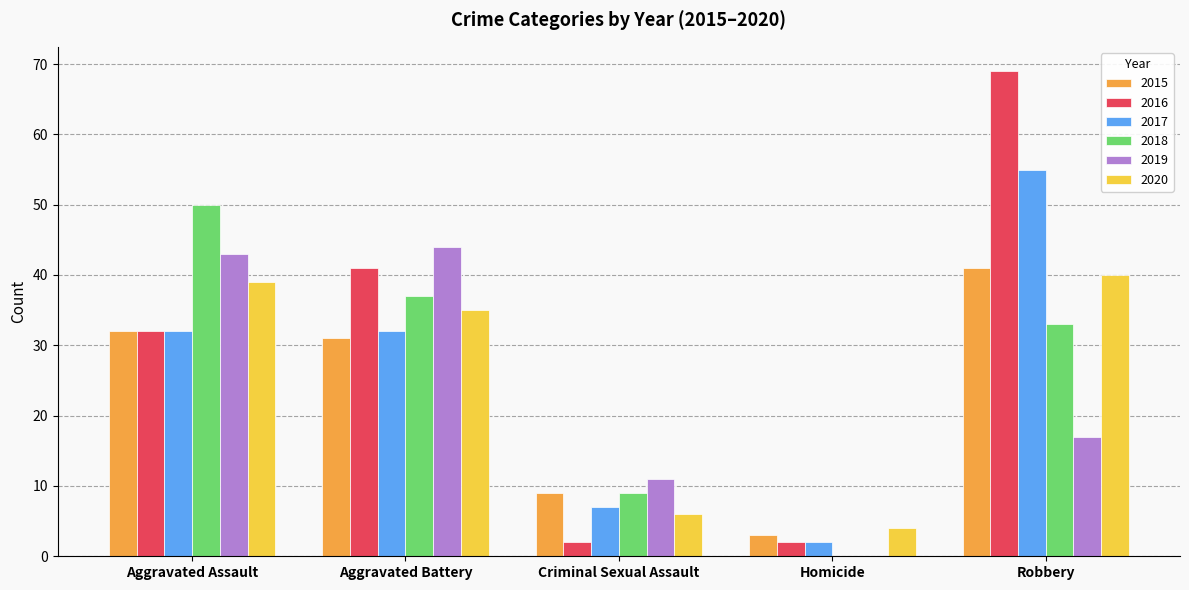

Does the chart contain stacked bars?

No